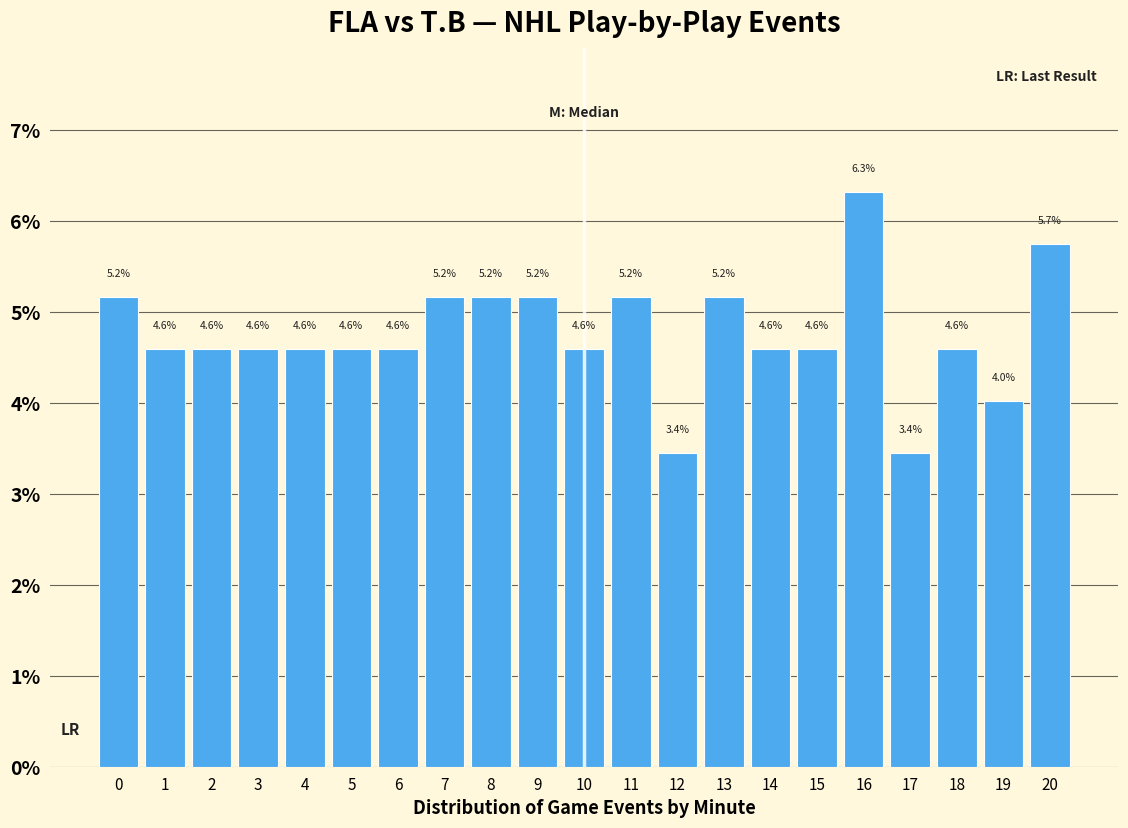

Reading left to right, what are all the values shown in this chart?

5.2	4.6	4.6	4.6	4.6	4.6	4.6	5.2	5.2	5.2	4.6	5.2	3.4	5.2	4.6	4.6	6.3	3.4	4.6	4.0	5.7